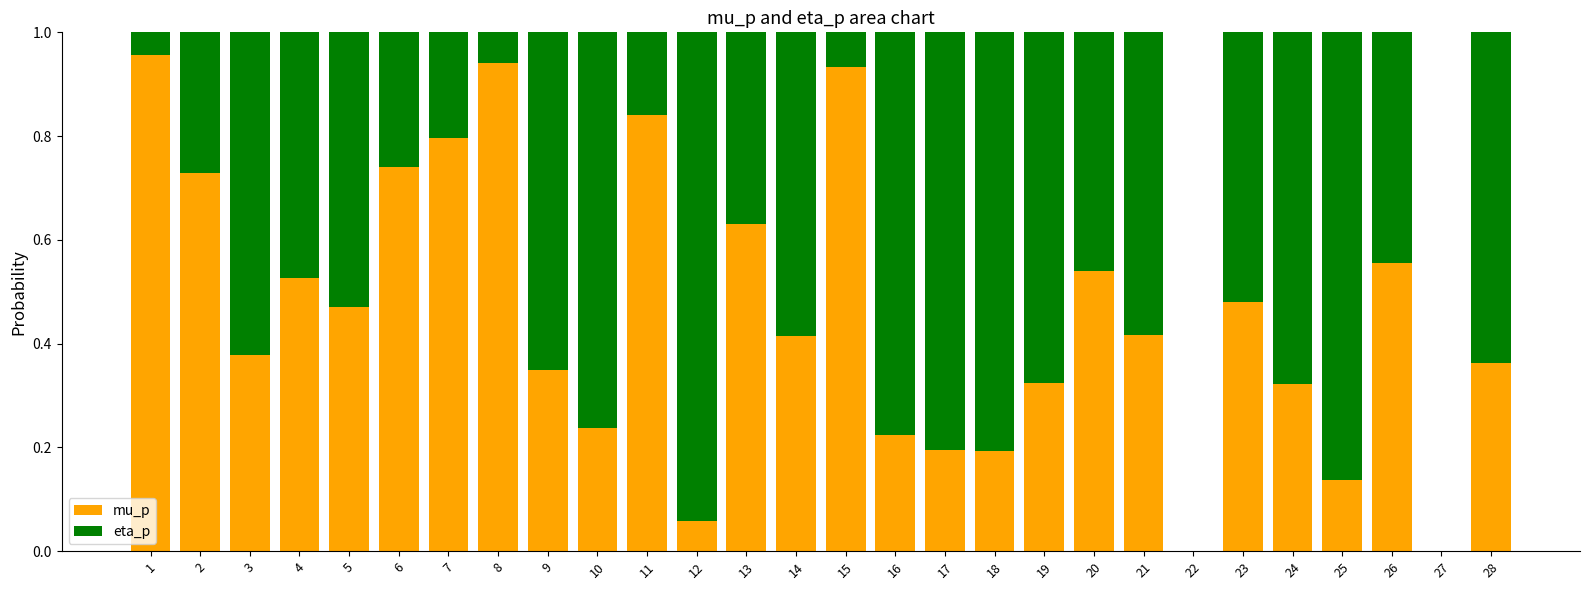

What is the sum of all mu_p values?

12.8